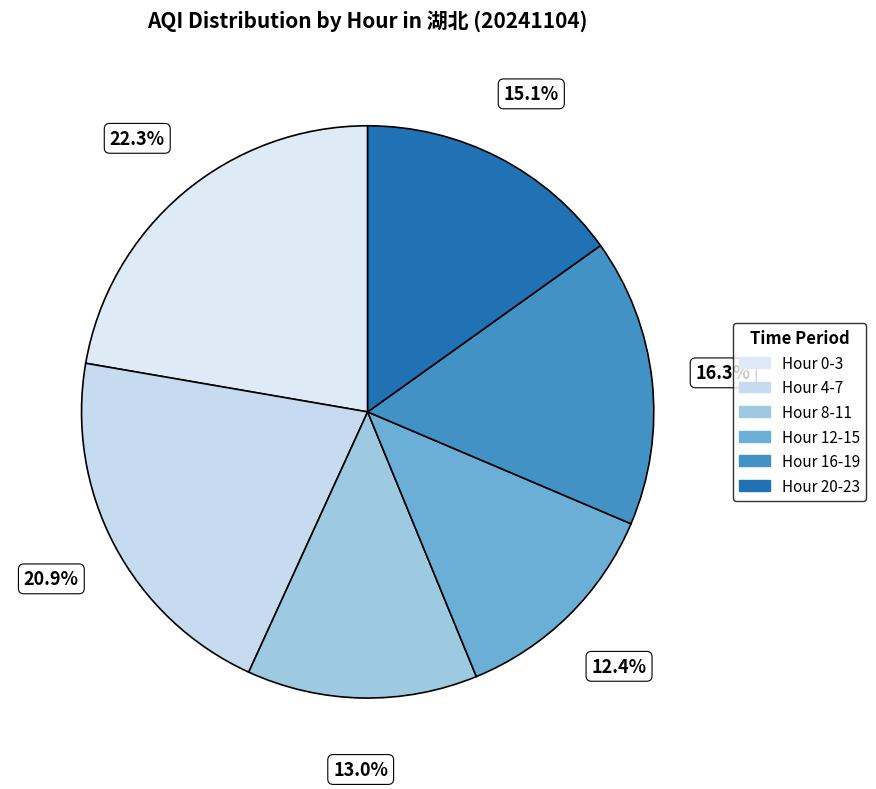

How many segments does this pie chart have?

6